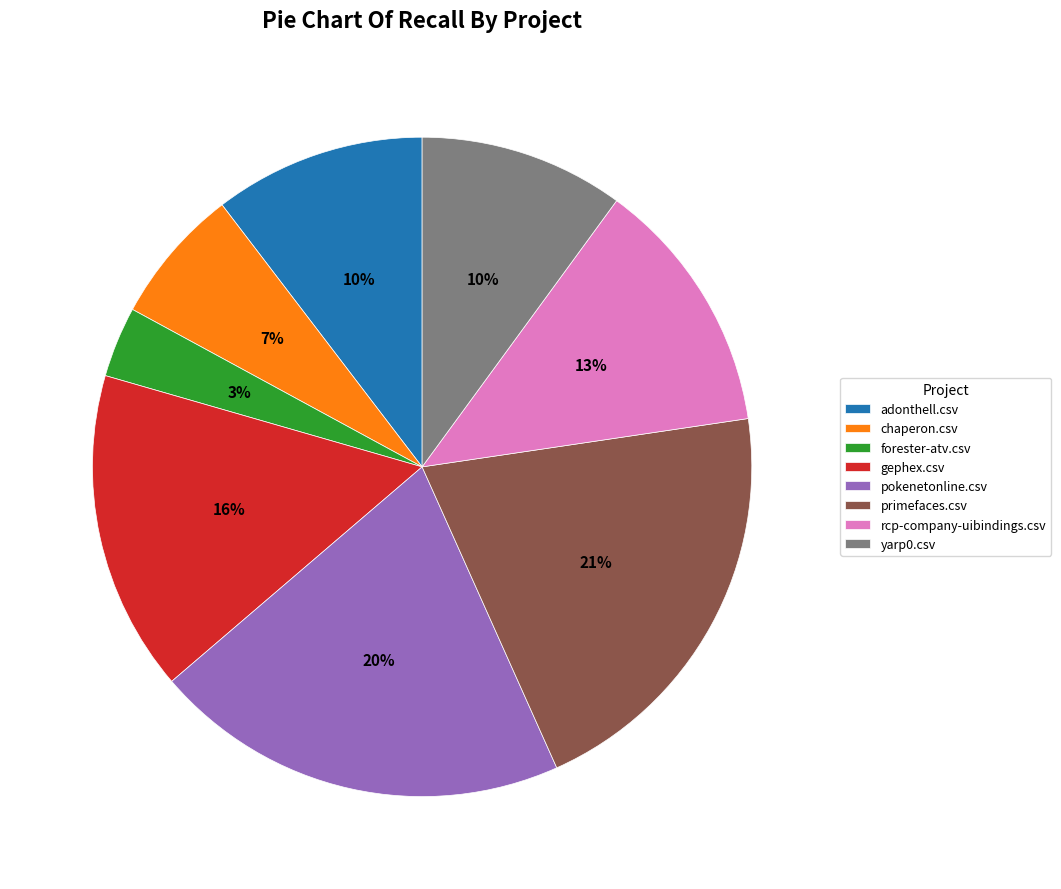

Does adonthell.csv account for over 50% of the chart?

No